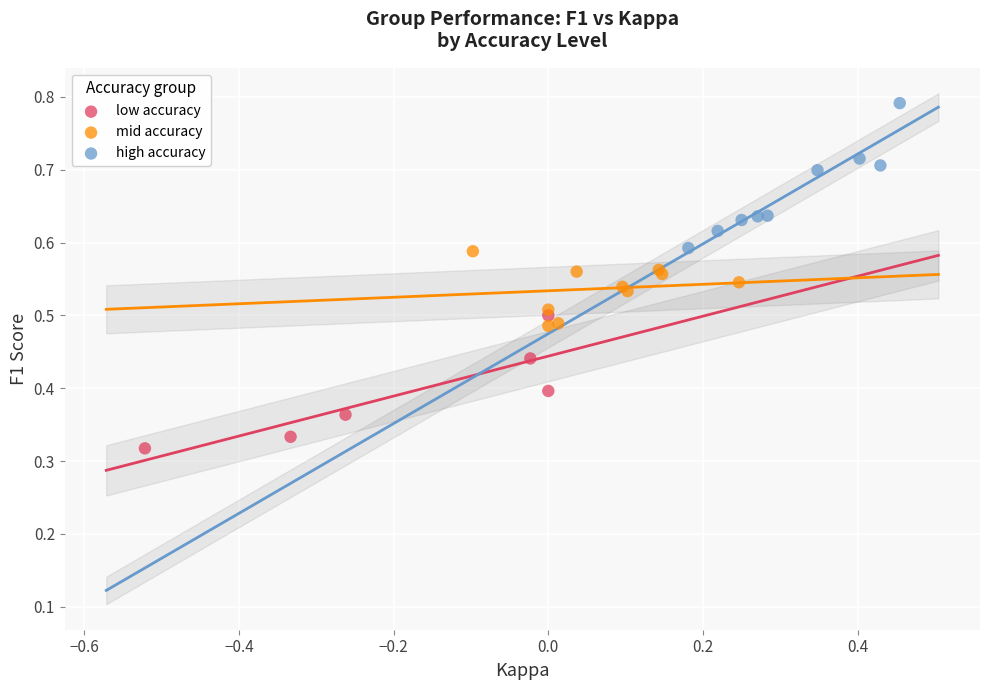

Which series contains the lowest Y value?

low accuracy